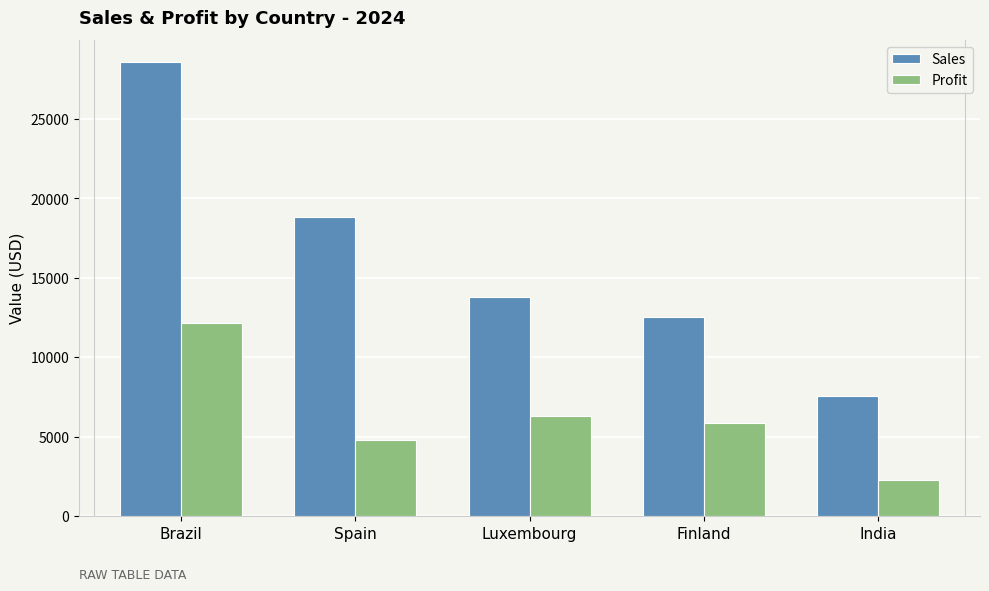

What is the spread (max minus min) of values at India?

5290.6